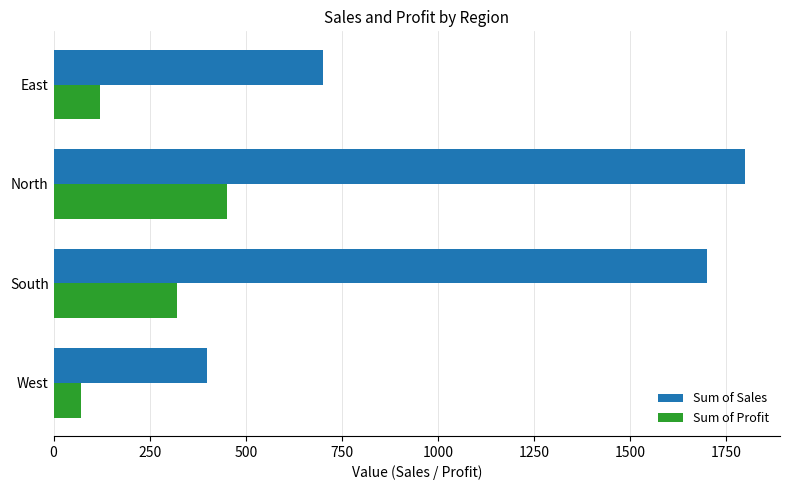

The value of Sum of Profit at West is 70. True or false?

True